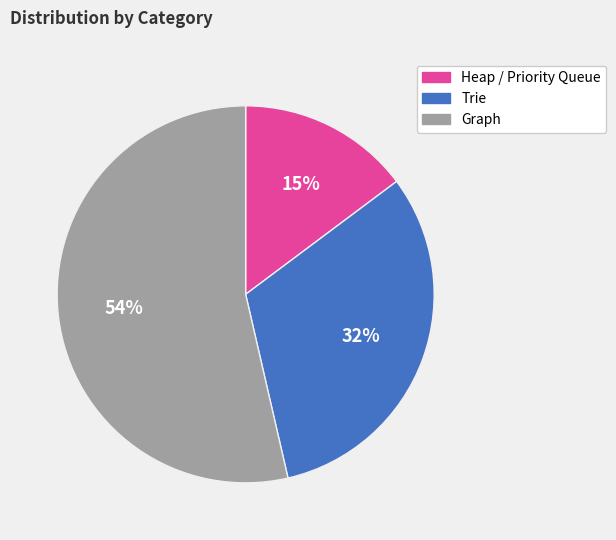

True or false: Graph accounts for 45% of the total.

False